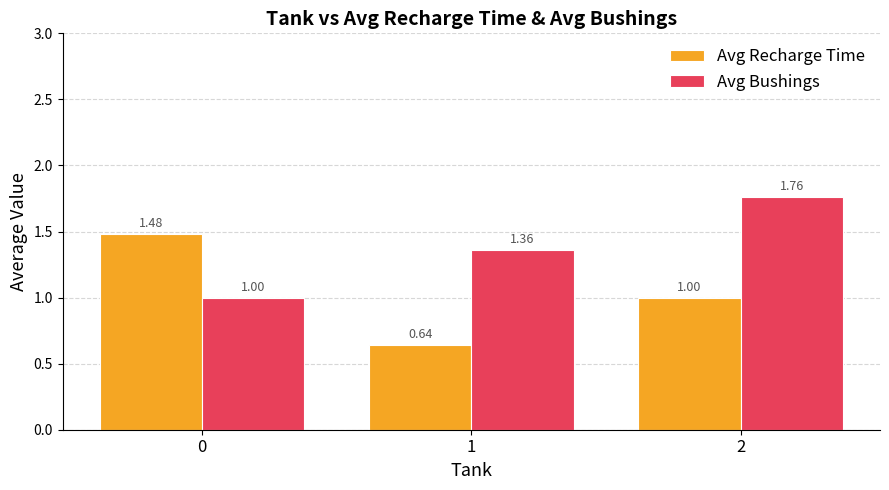

What is the total value across all series at 0?

2.5